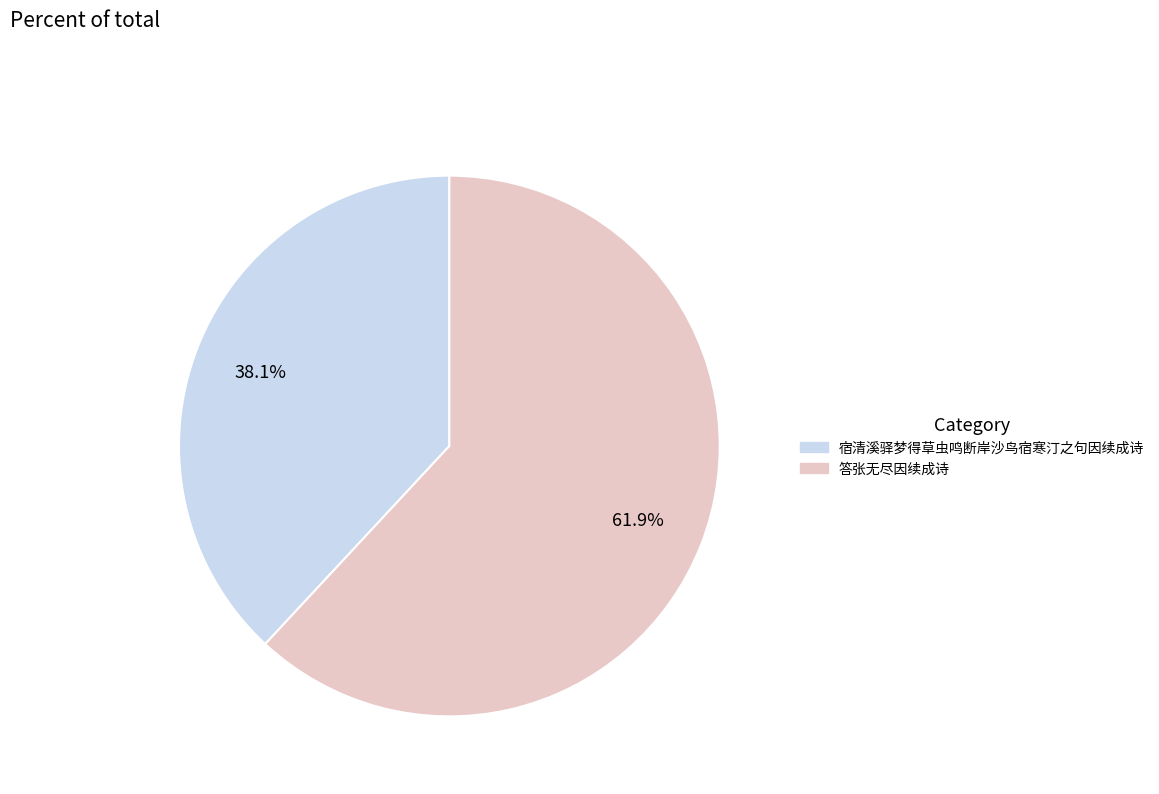

Rank the categories by value from lowest to highest.

宿清溪驿梦得草虫鸣断岸沙鸟宿寒汀之句因续成诗, 答张无尽因续成诗